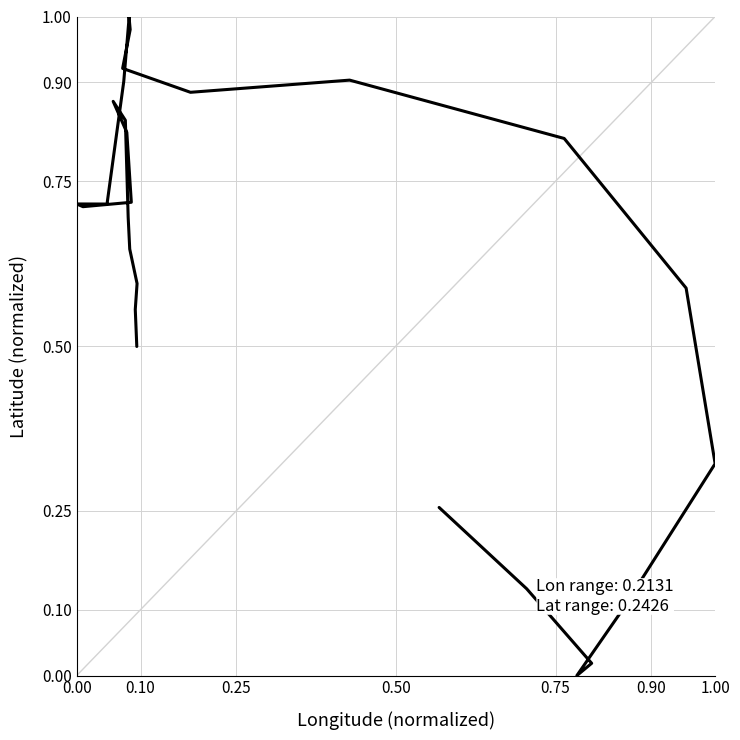

Reading left to right, extract all data points from this chart.

0.3	0.1	0.0	0.0	0.1	0.3	0.6	0.8	0.8	0.9	0.9	0.9	1.0	1.0	1.0	1.0	1.0	1.0	1.0	1.0	1.0	1.0	1.0	1.0	1.0	1.0	0.9	0.7	0.7	0.7	0.7	0.7	0.8	0.9	0.8	0.7	0.6	0.6	0.6	0.5